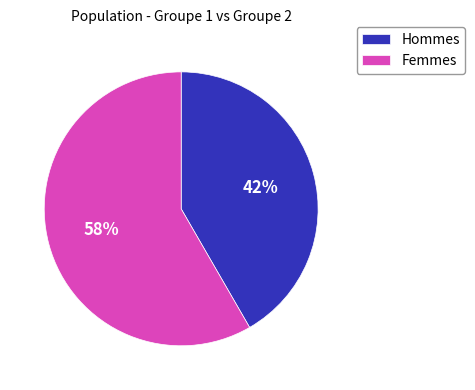

Which has a higher value, Femmes or Hommes?

Femmes